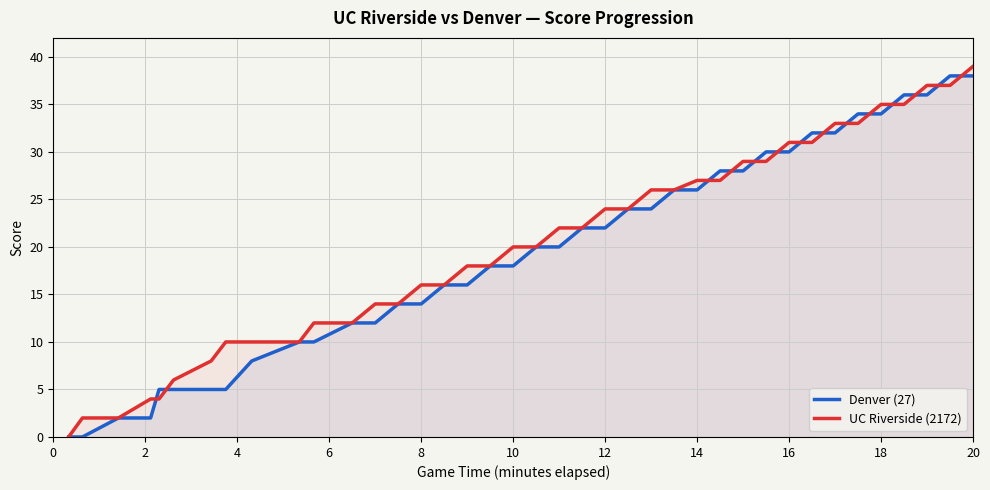

At which category is the sum across all series the highest?

20